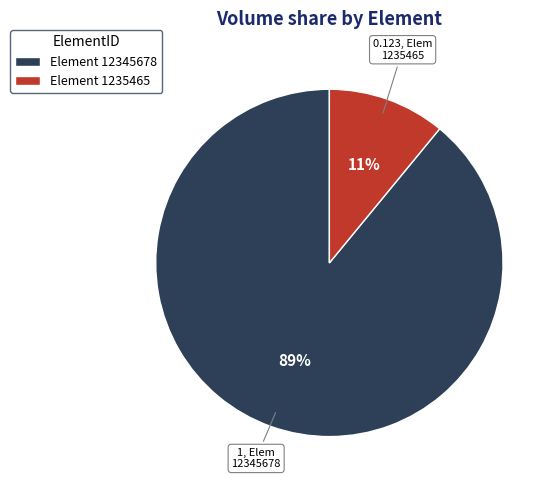

Combined, do Element 12345678 and Element 1235465 account for over 50%?

Yes